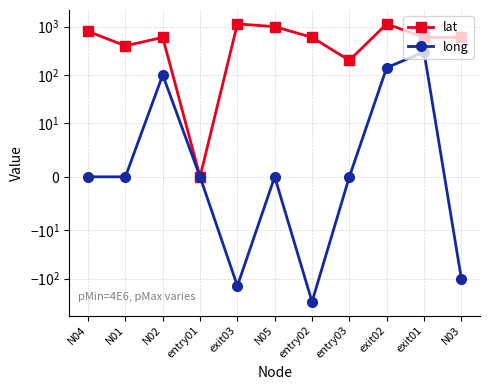

What is the greatest value displayed?

1141